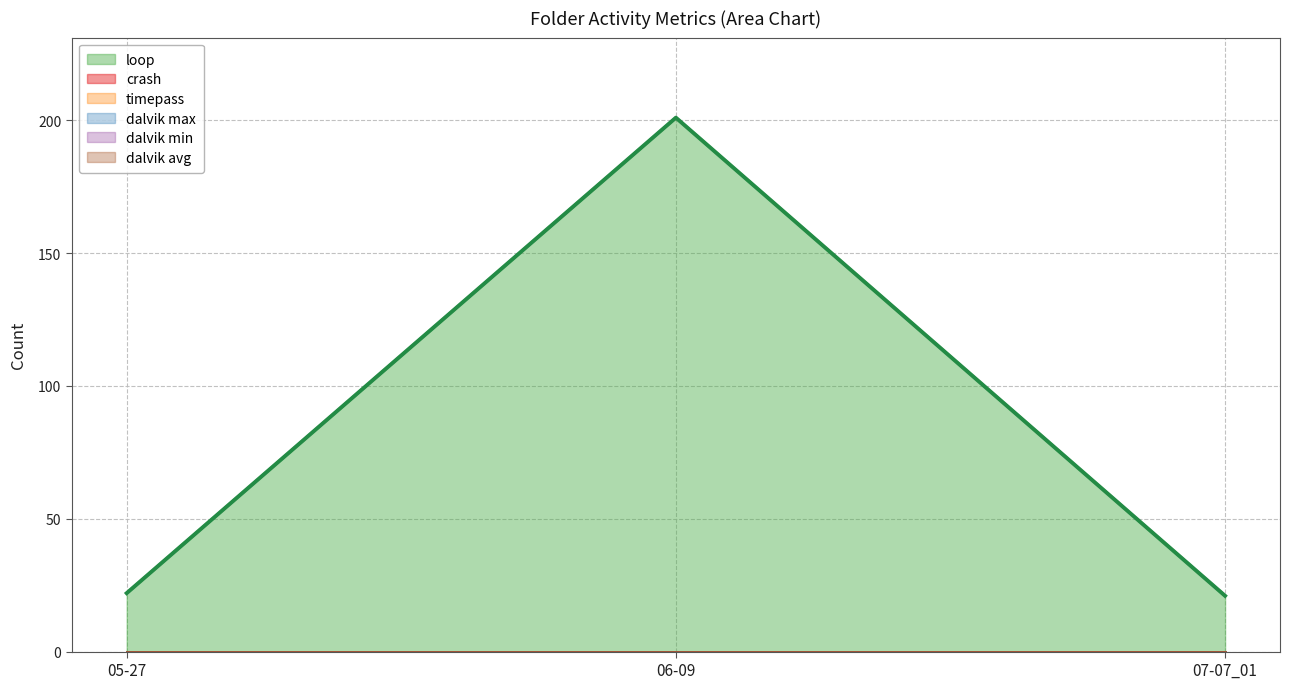

Which category has the lowest value in the loop series?

07-07_01